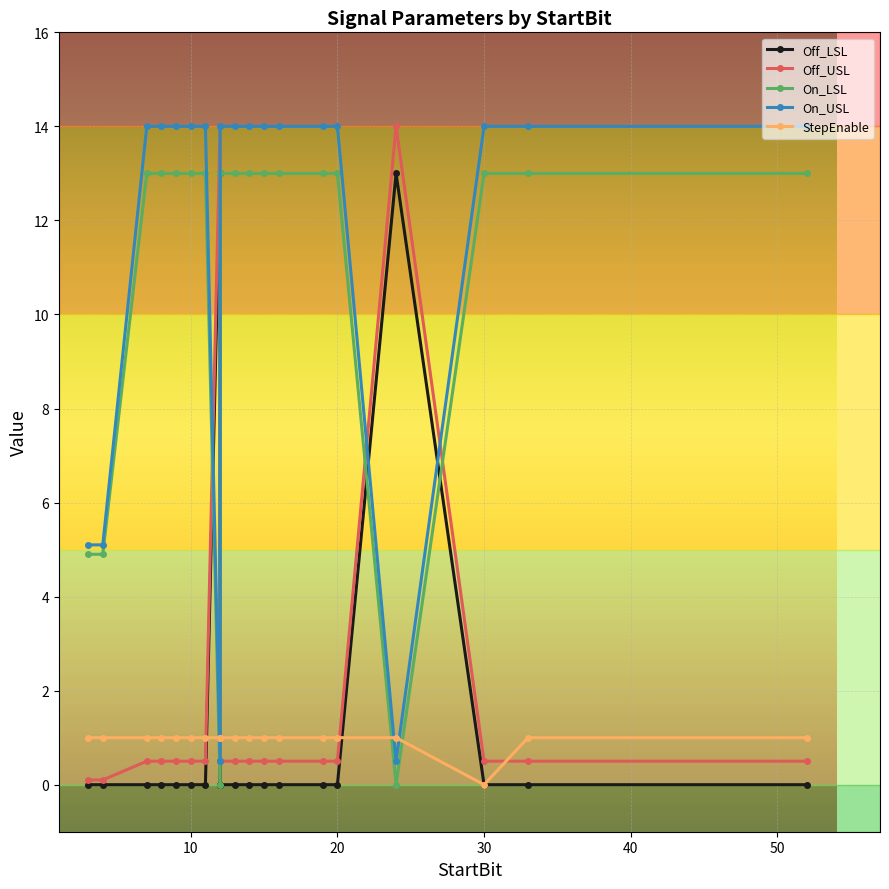

Is this an area chart (filled region under the line)?

No